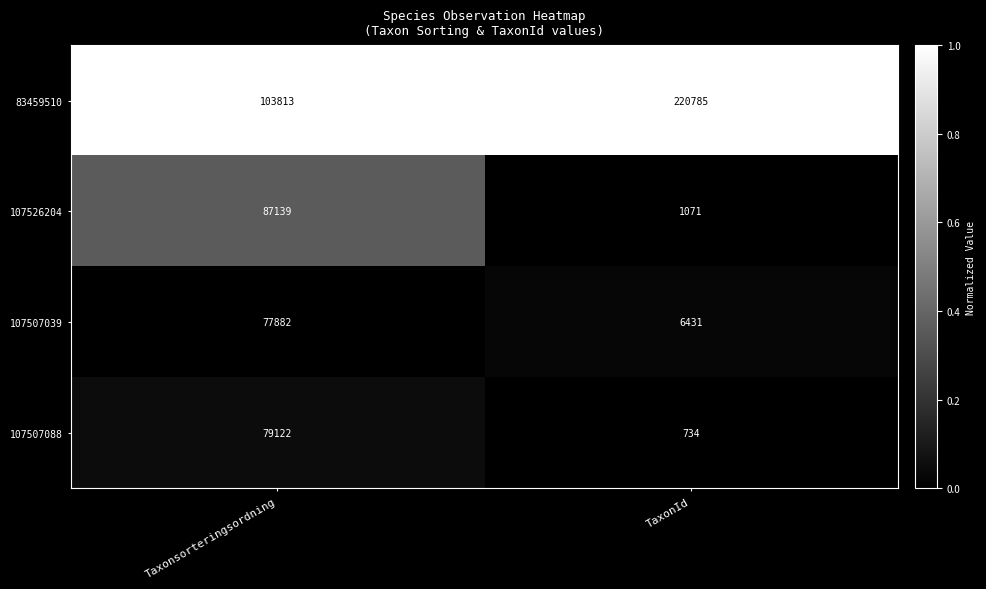

Count the number of data series in this chart.

4